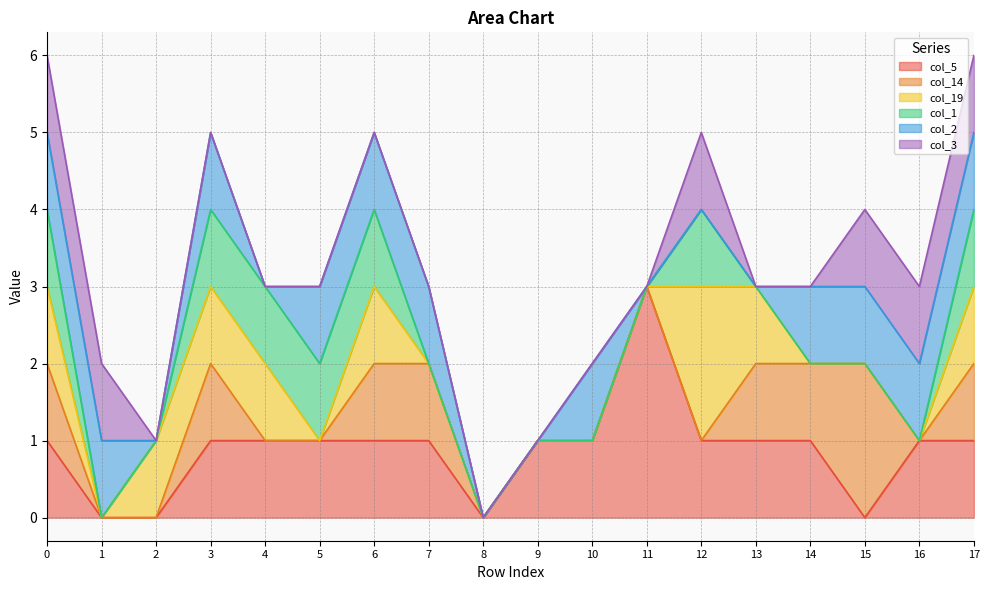

Rank the series by their maximum value, from lowest to highest.

col_1, col_2, col_3, col_14, col_19, col_5